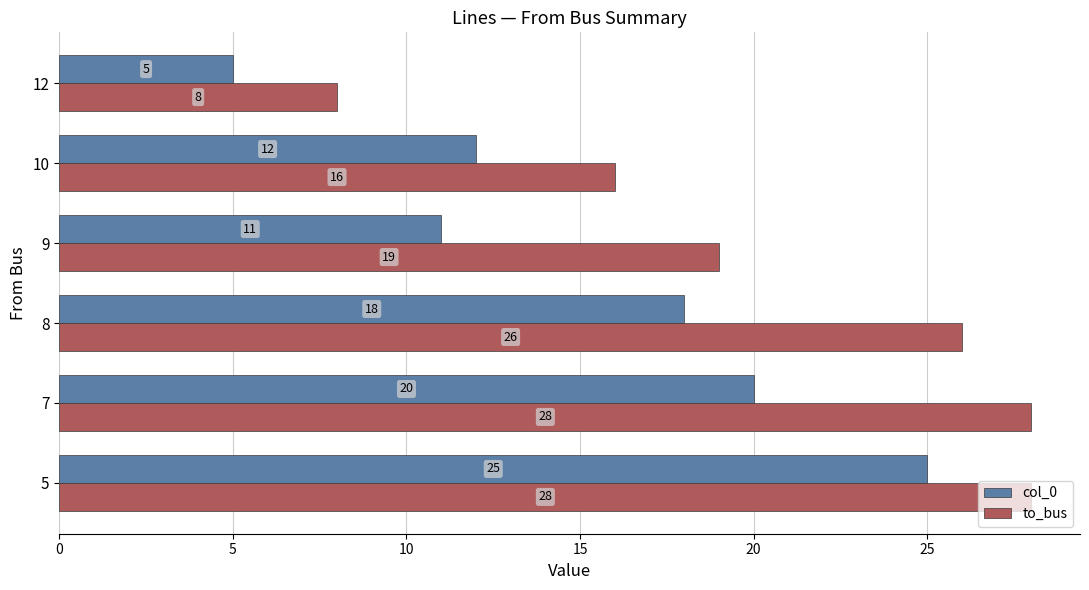

What is the sum of all to_bus values?

125